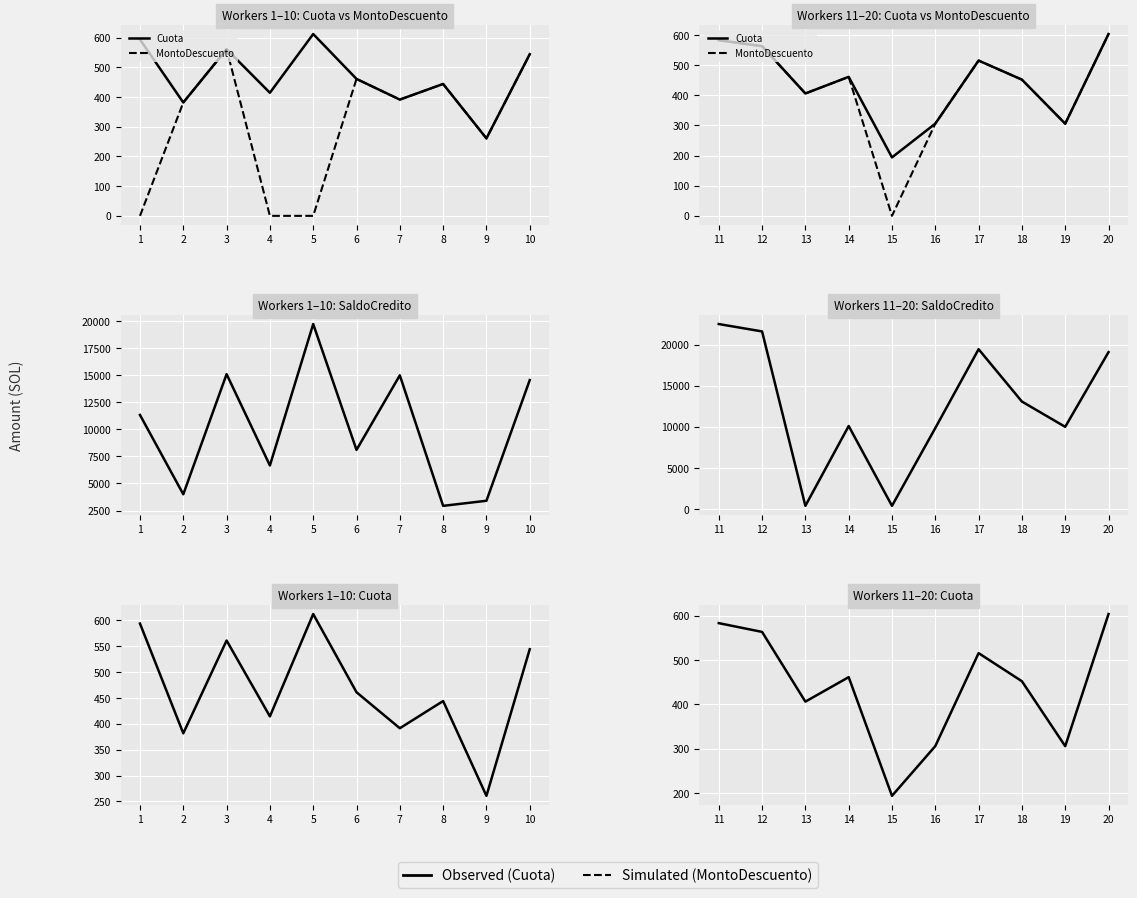

Is the value of Cuota at 15 greater than the value of SaldoCredito at 20?

No